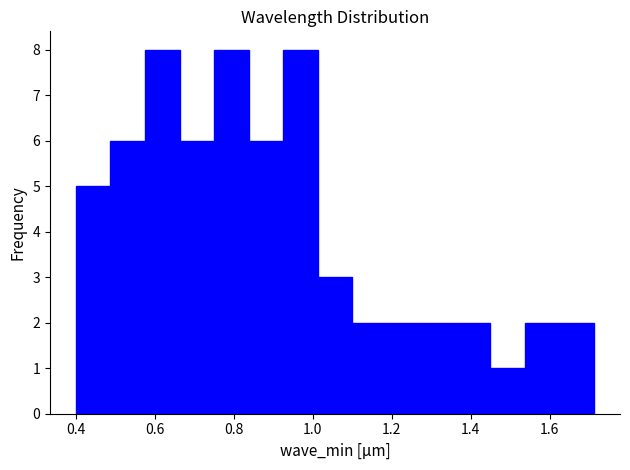

Reading left to right, list every bar in this chart as the range it spans on the x-axis followed by its height. Neither the bar edges nor the heights are printed on the chart, so give them approximately, as read against the axes.

0.40 to 0.48: 5
0.48 to 0.58: 6
0.58 to 0.66: 8
0.66 to 0.76: 6
0.76 to 0.84: 8
0.84 to 0.92: 6
0.92 to 1.02: 8
1.02 to 1.10: 3
1.10 to 1.18: 2
1.18 to 1.28: 2
1.28 to 1.36: 2
1.36 to 1.44: 2
1.44 to 1.54: 1
1.54 to 1.62: 2
1.62 to 1.72: 2